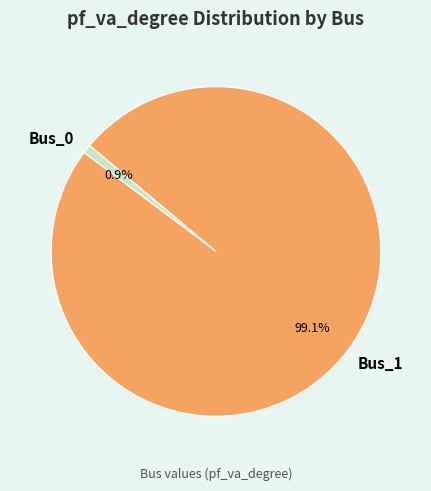

Which category has the biggest portion of the pie?

Bus_1